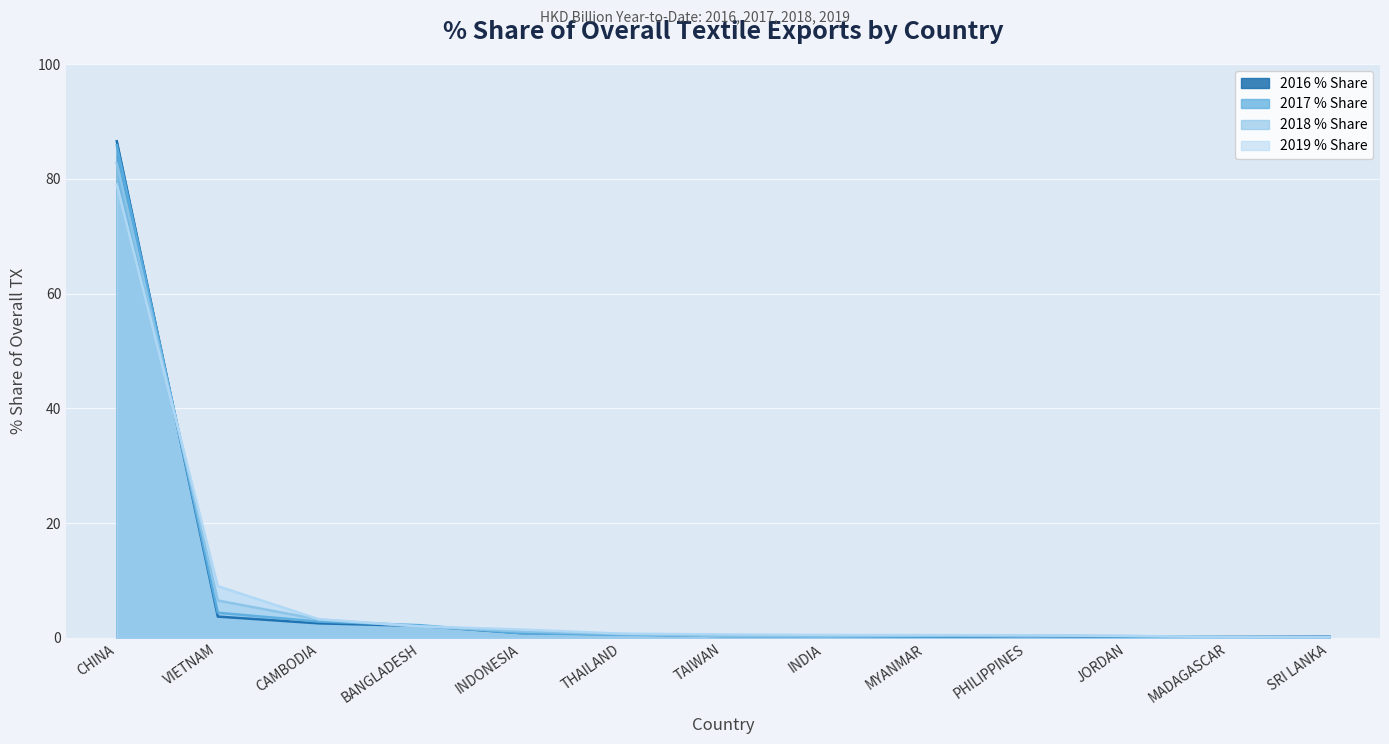

List the series in order of their peak value, highest first.

2016 % Share, 2017 % Share, 2018 % Share, 2019 % Share